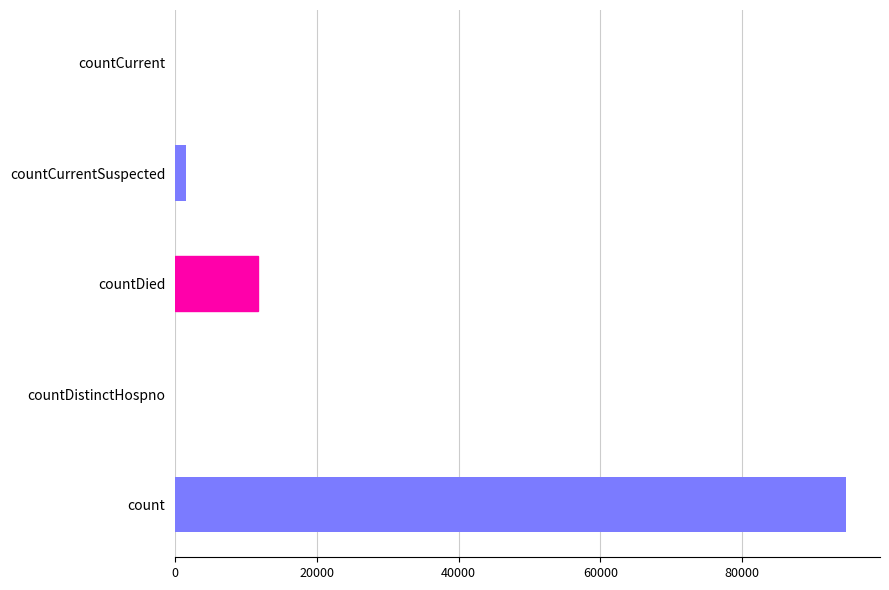

Where is the data nearest to the value 47344?

countDied